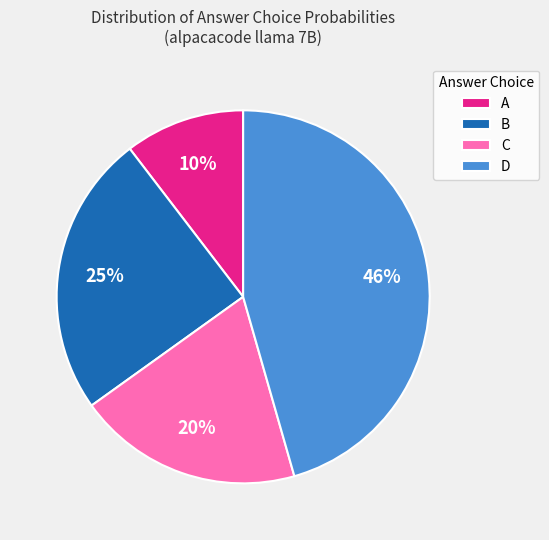

To the nearest percent, what is the combined percentage of C and D?

65%